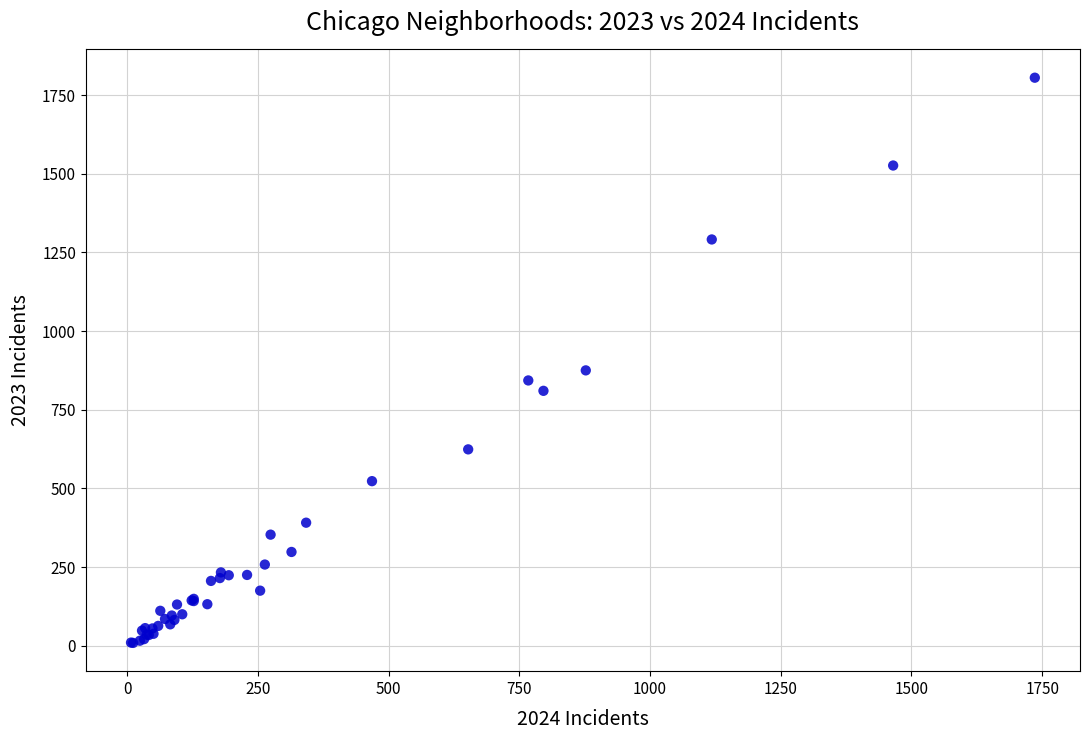

What Y value in the scatter plot is closest to 907?

875